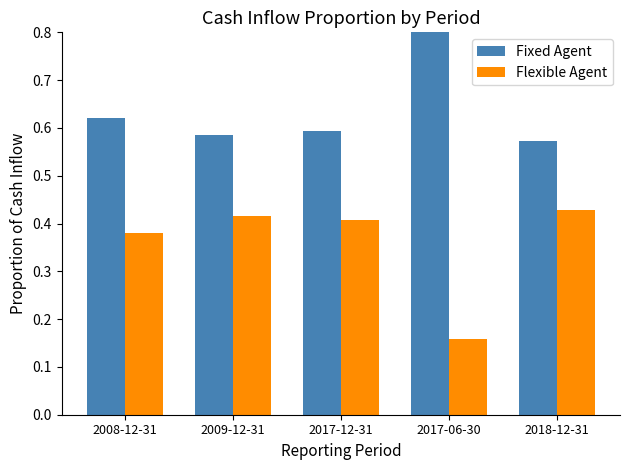

List the series in order of their peak value, highest first.

Fixed Agent, Flexible Agent